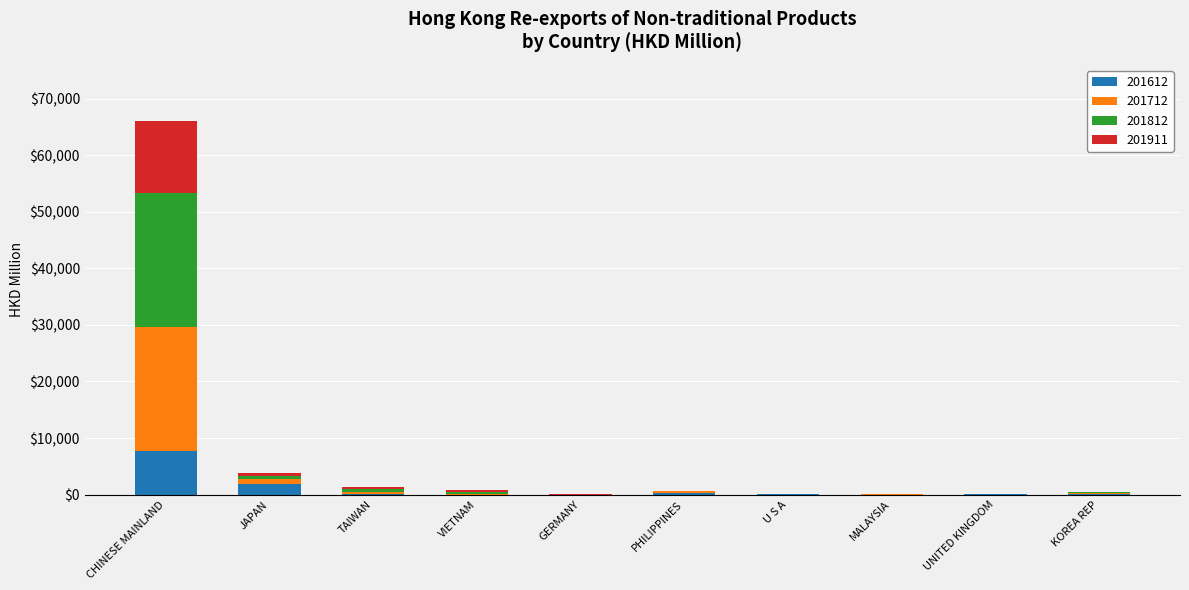

At which label is 201612 closest to 3841?

JAPAN